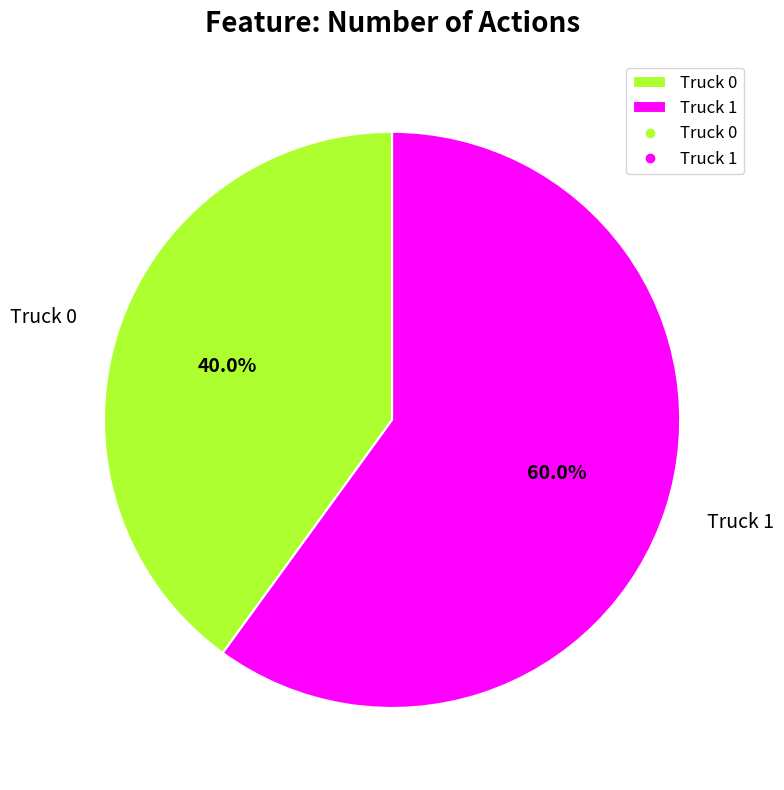

The Truck 1 slice represents 60% of the pie. True or false?

True